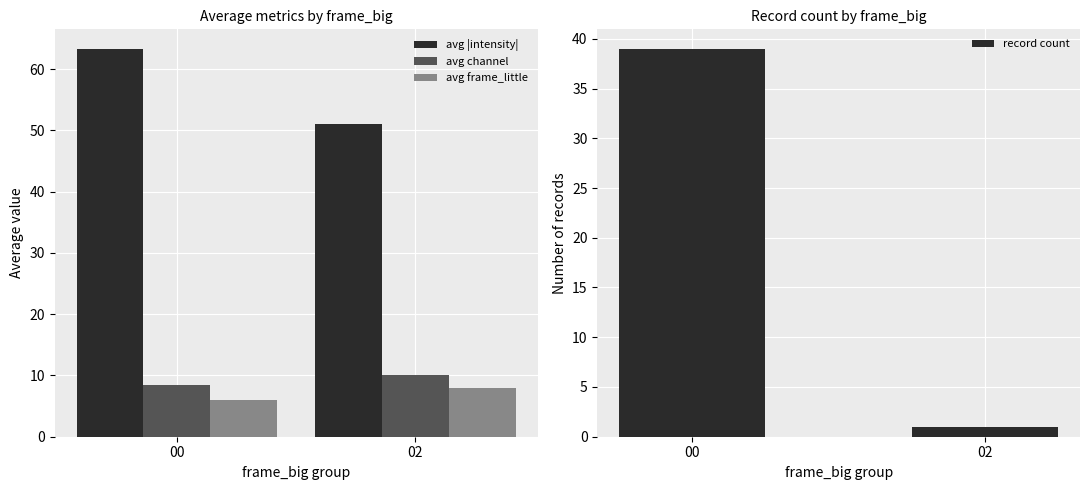

What is the average value of the record count series?

20